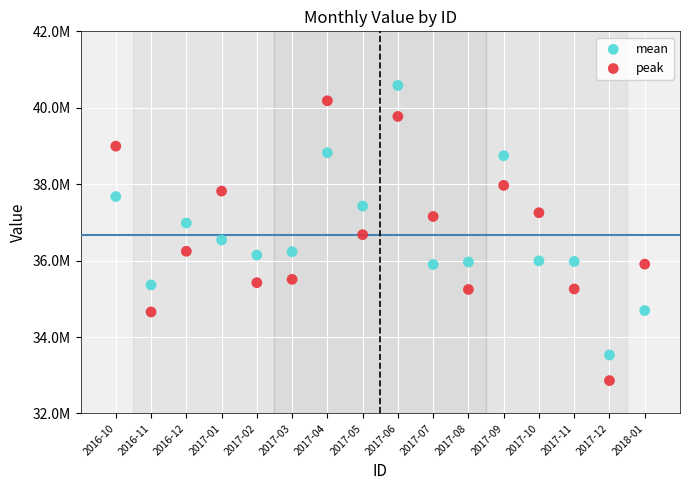

What are all the series names shown in the legend?

mean, peak